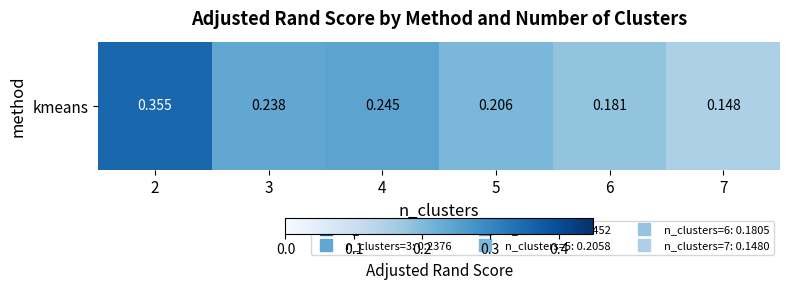

The chart shows a value of 0.1 at 5. True or false?

False